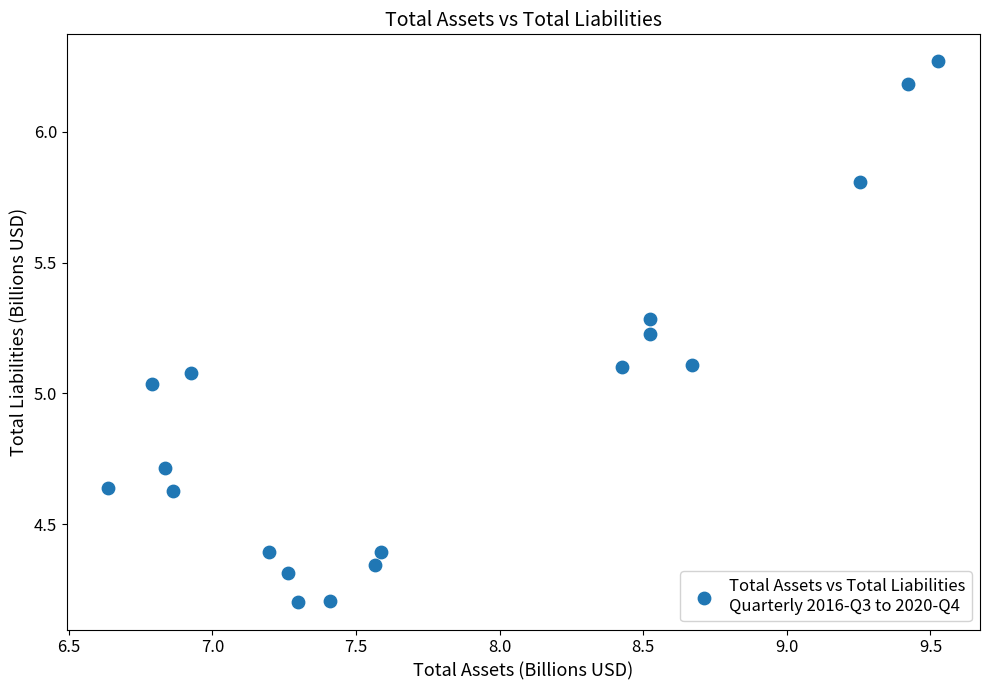

What is the range of Y values (max minus min)?

2.1